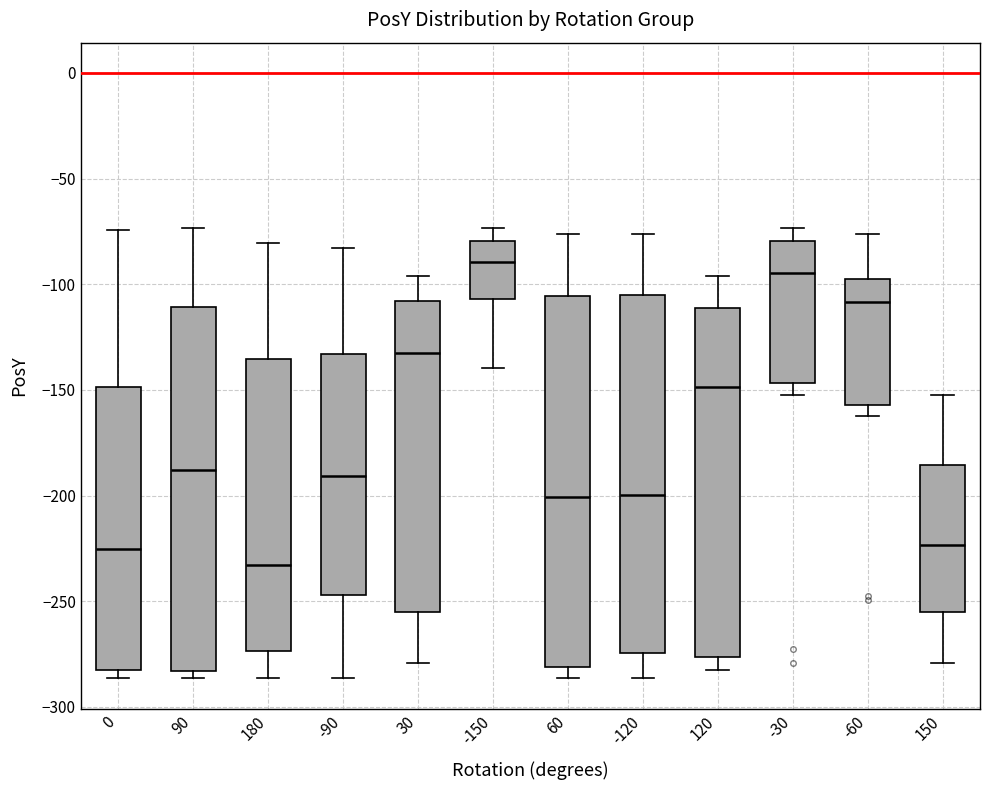

Which box has the lowest median line?

180